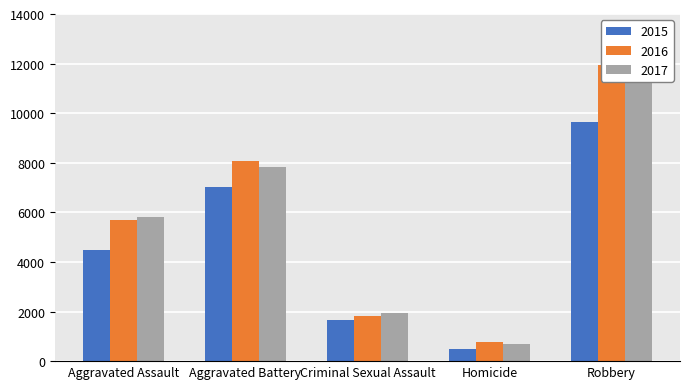

Reading left to right, list all the values displayed in this chart.

2015: Aggravated Assault=4480	Aggravated Battery=7018	Criminal Sexual Assault=1660	Homicide=496	Robbery=9638
2016: Aggravated Assault=5712	Aggravated Battery=8085	Criminal Sexual Assault=1814	Homicide=786	Robbery=11960
2017: Aggravated Assault=5793	Aggravated Battery=7845	Criminal Sexual Assault=1933	Homicide=672	Robbery=11880